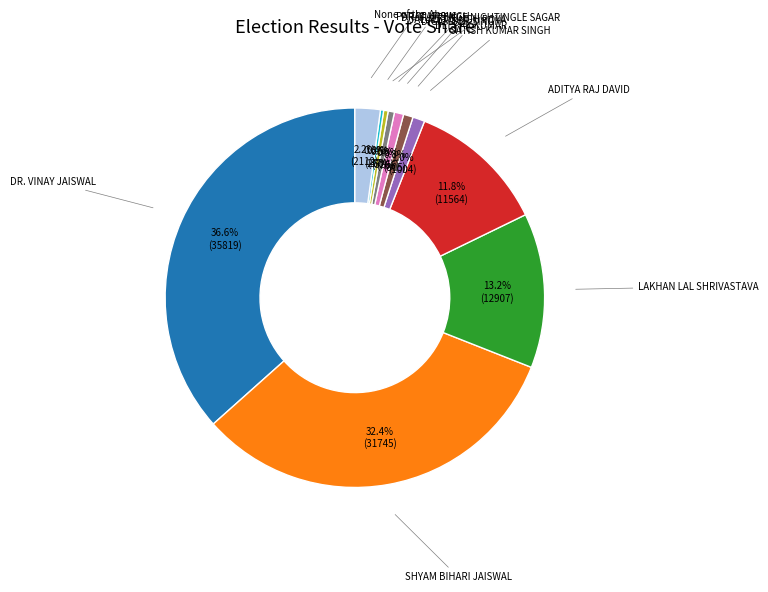

Is there a majority slice in this chart?

No